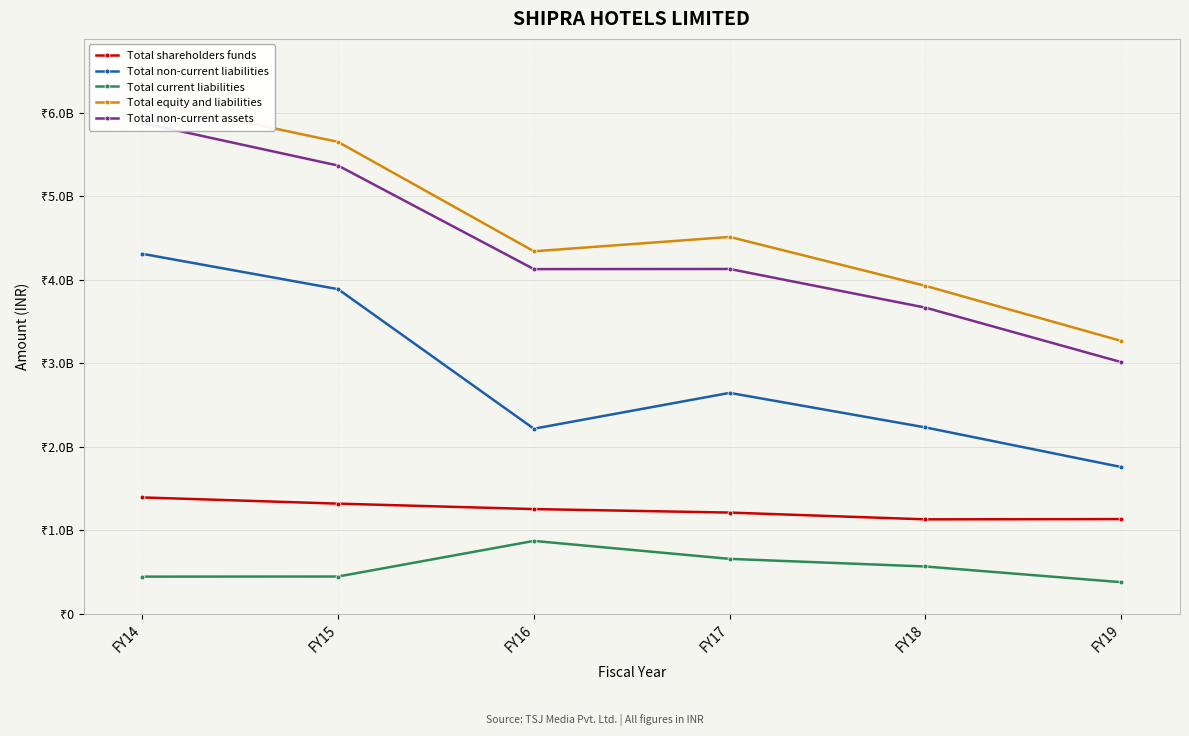

What is the average value of the Total non-current assets series?

4361564256